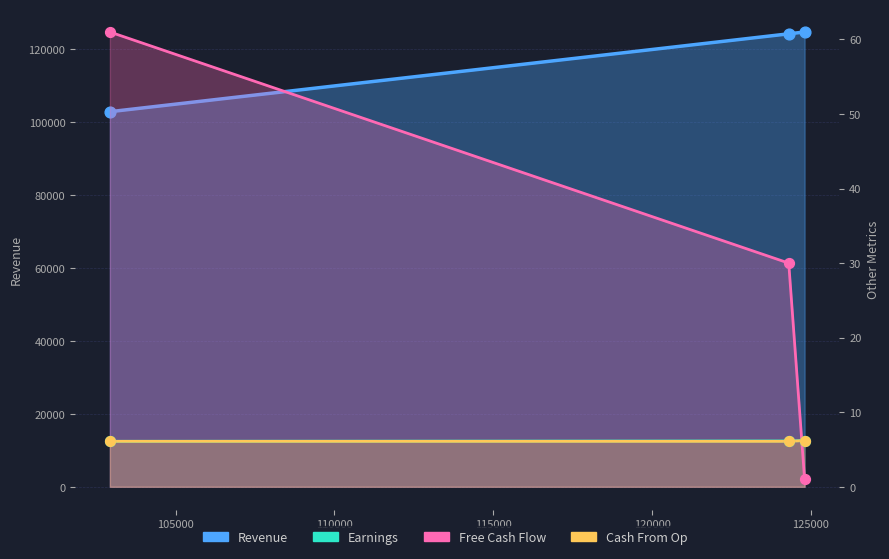

At how many categories does at least one series exceed 44?

1